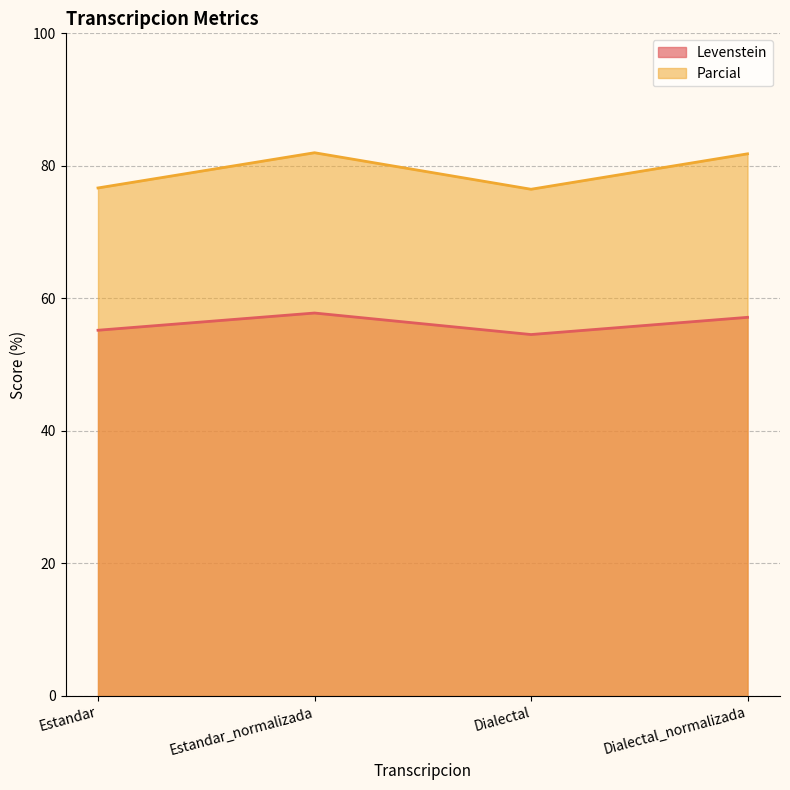

At Dialectal, list the series in order from largest to smallest.

Parcial, Levenstein